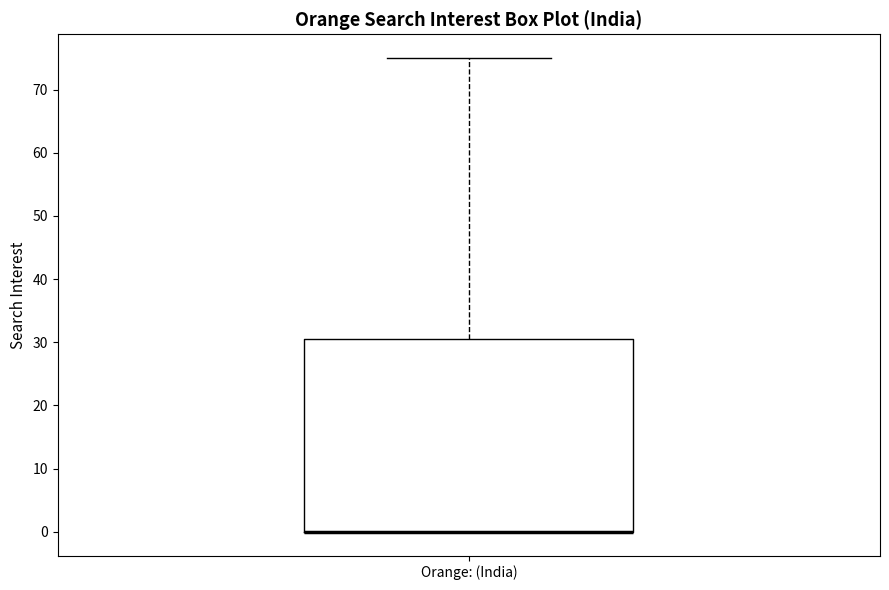

Read this box plot against the y-axis: the position of the median line, the range covered by the box, and the ends of both whiskers. The values are not printed on the chart, so give them approximately, as read against the axis.

median 0 (drawn on the box's lower edge), box 0 to 31, whiskers 0 to 75